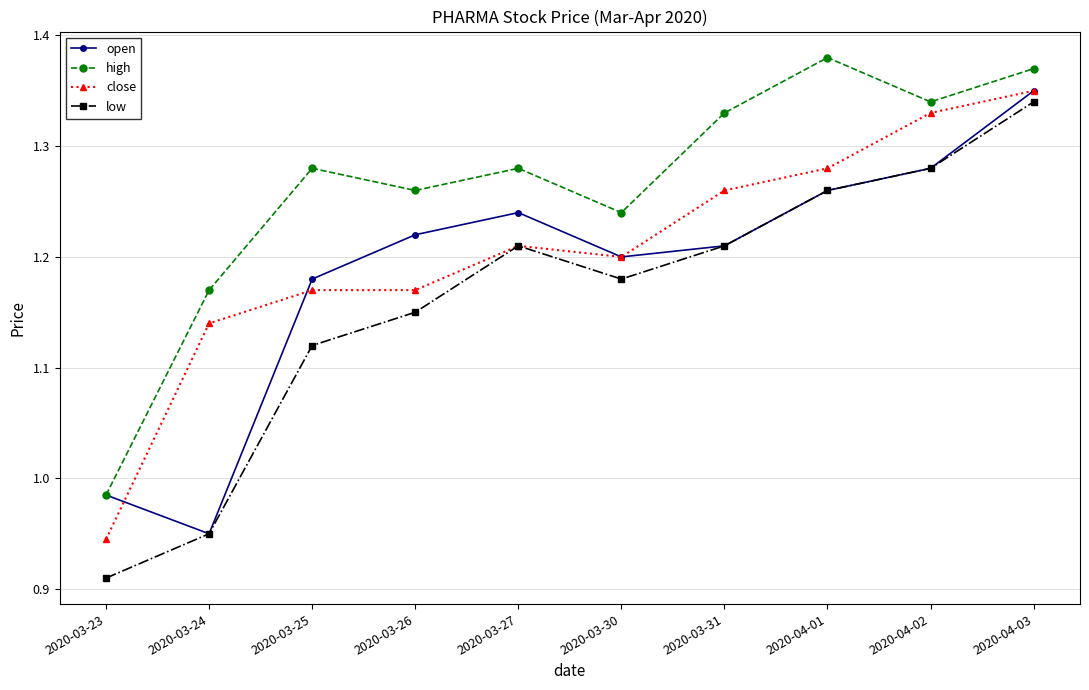

Which label corresponds to the largest value in the chart?

2020-04-01